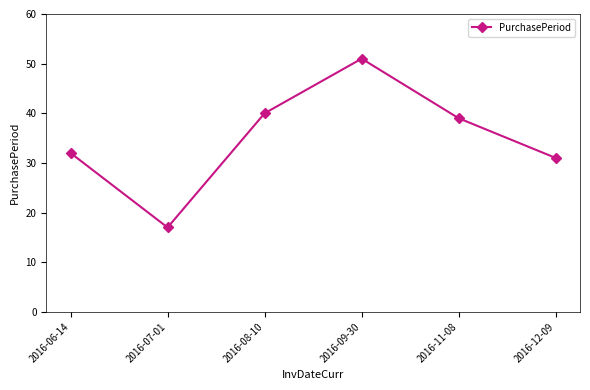

Which category has the lowest value across all series?

2016-07-01